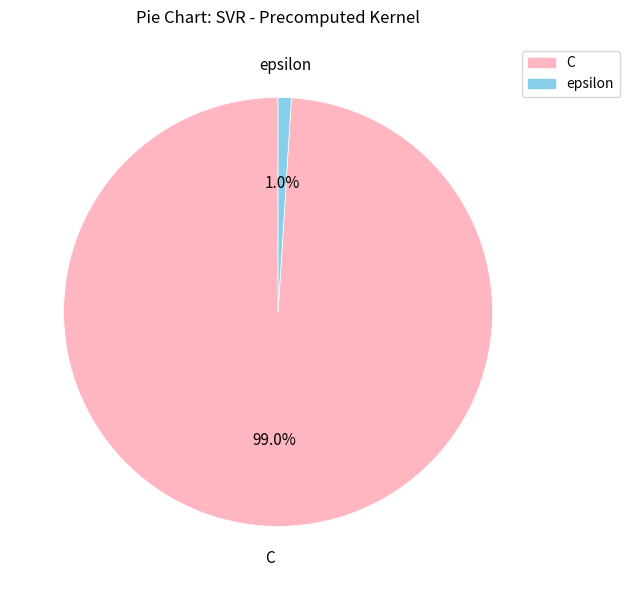

To the nearest percent, what is the difference between the epsilon and C slice percentages?

98%